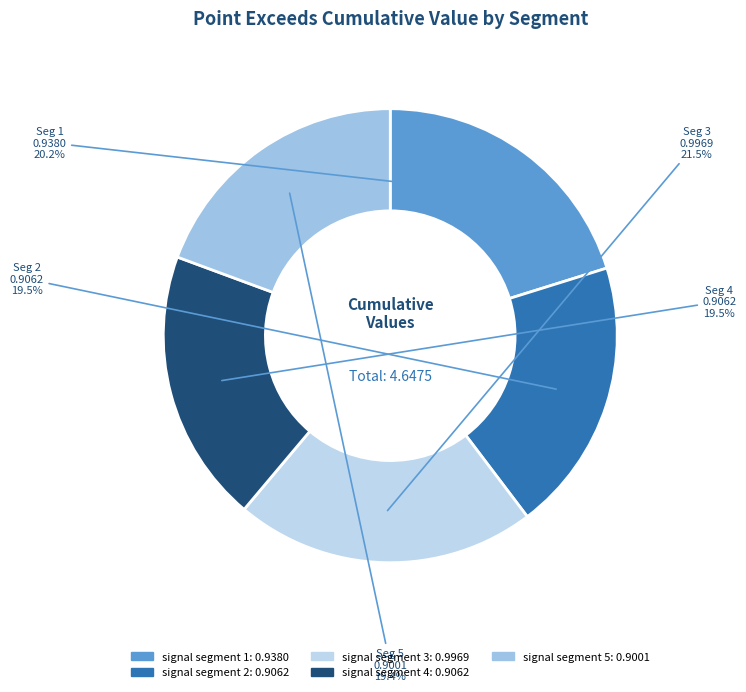

How many segments does this pie chart have?

5